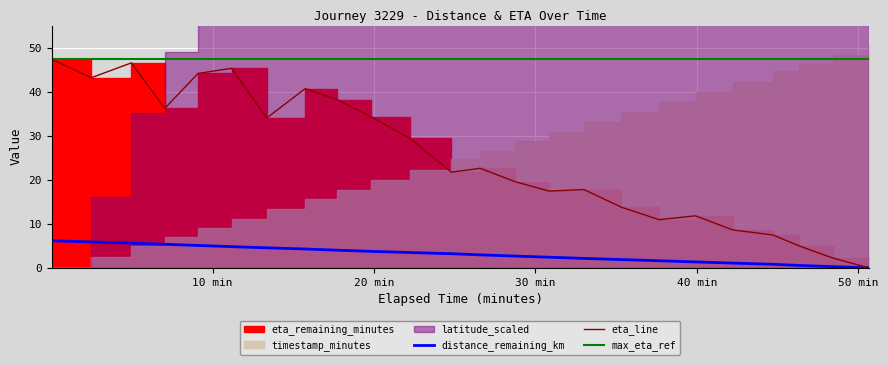

How many data points does each series have?

24